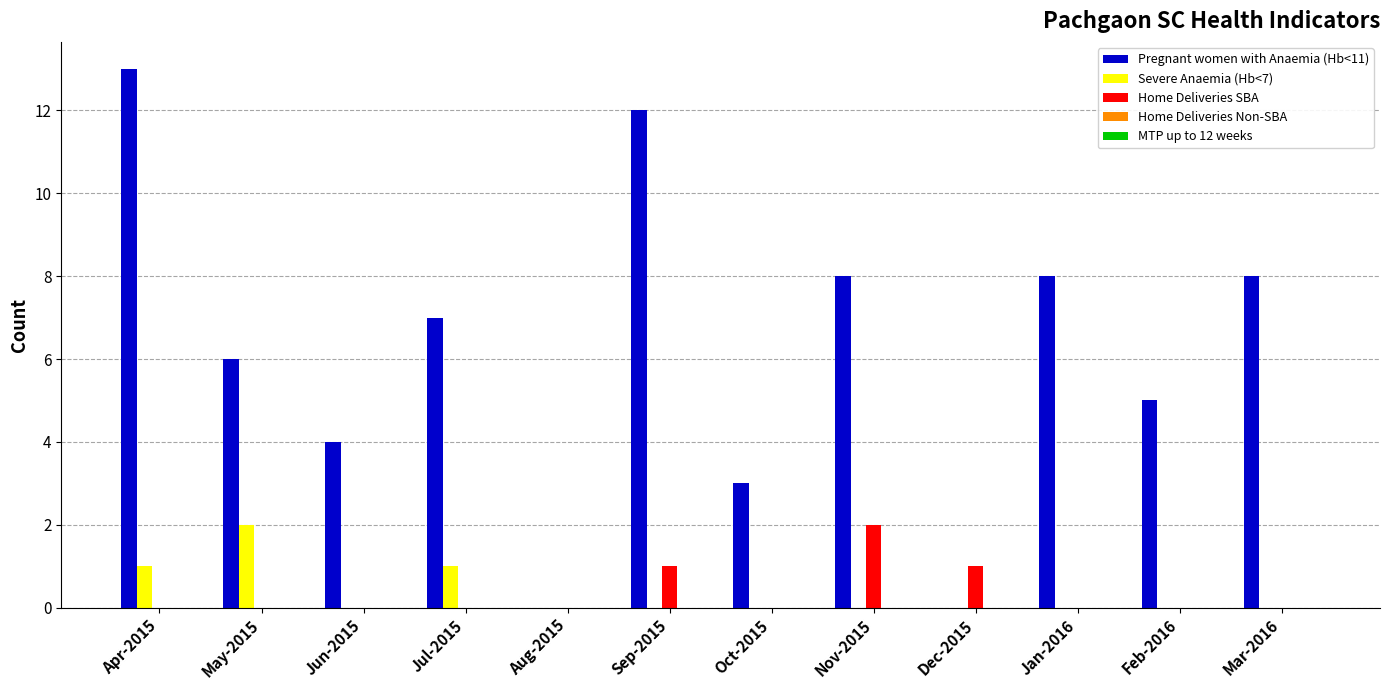

The Severe Anaemia (Hb<7) series shows 0 at Oct-2015. True or false?

True